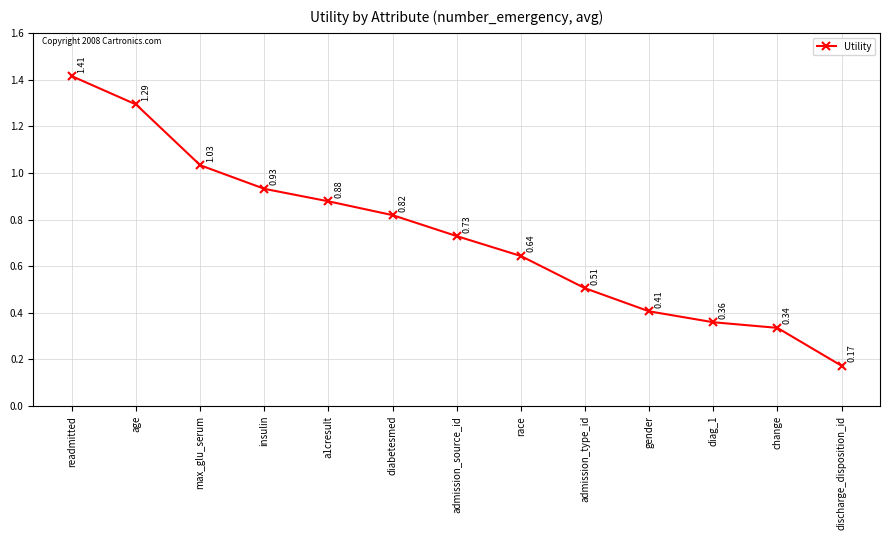

Which has a higher value, max_glu_serum or diabetesmed?

max_glu_serum